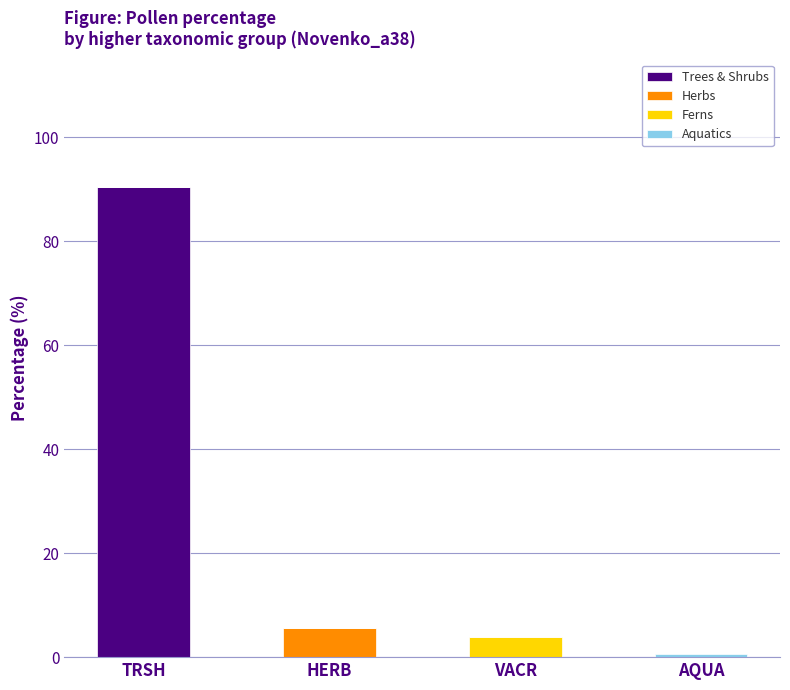

Count the number of categories in the chart.

4